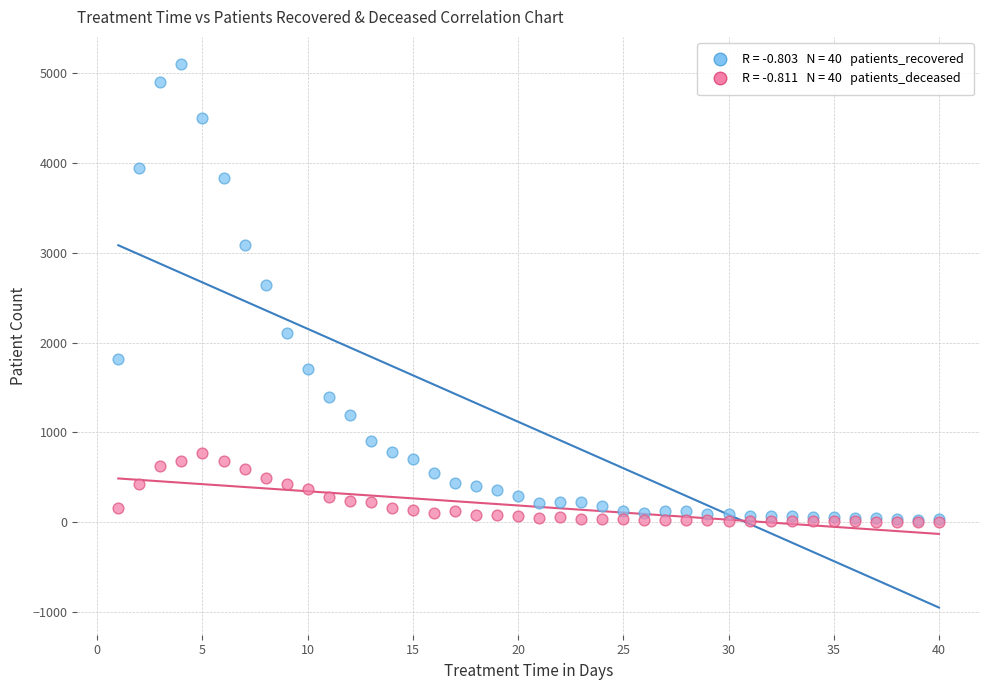

Across all series, what Y value is closest to 2553?

2645